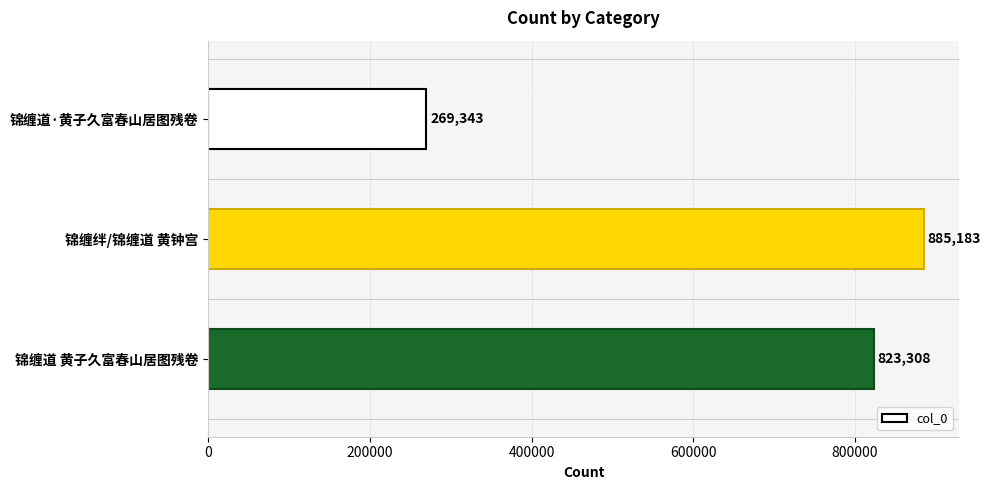

Reading top to bottom, extract all data points from this chart.

锦缠道·黄子久富春山居图残卷=269343	锦缠绊/锦缠道 黄钟宫=885183	锦缠道 黄子久富春山居图残卷=823308